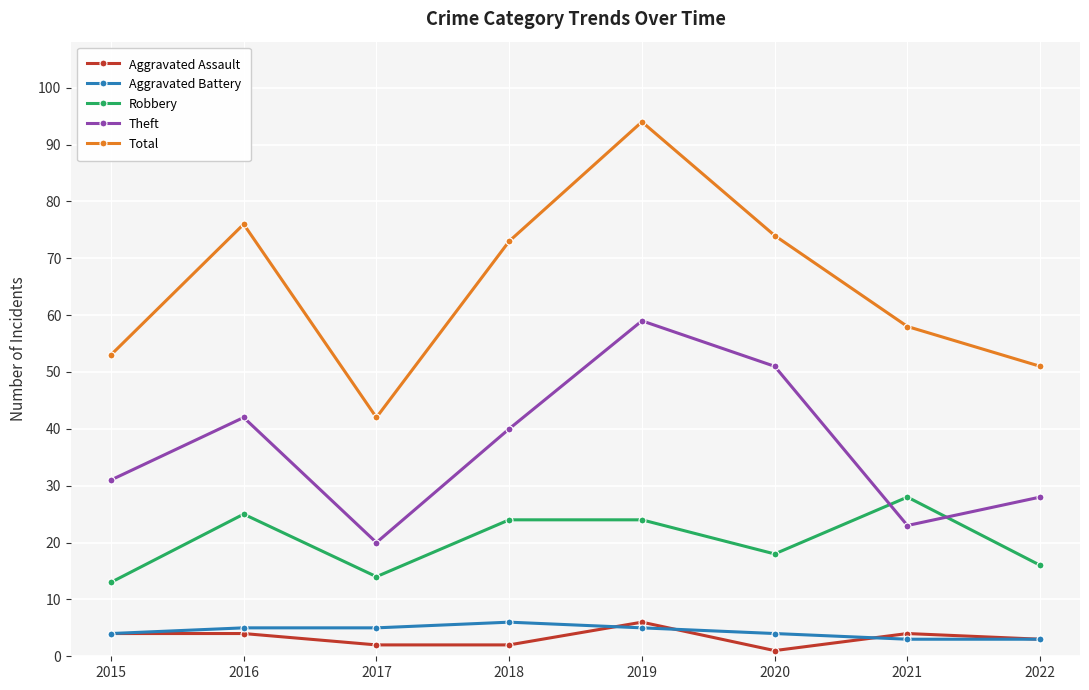

Does the chart have visible grid lines?

Yes